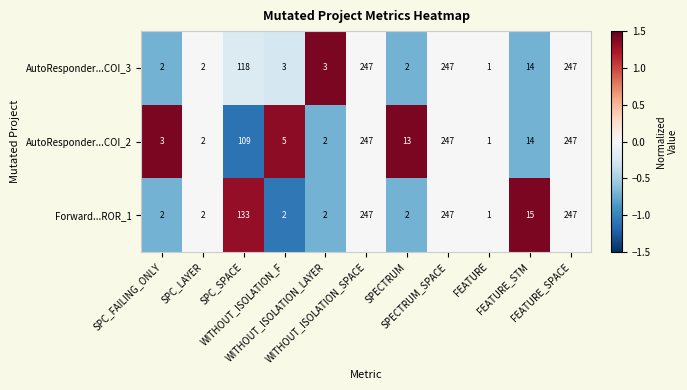

Which series has the largest total across all categories?

Forward...ROR_1